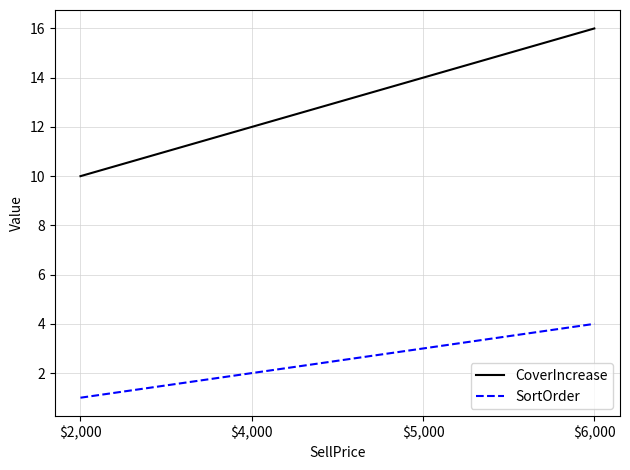

Where is CoverIncrease nearest to the value 13?

$4,000